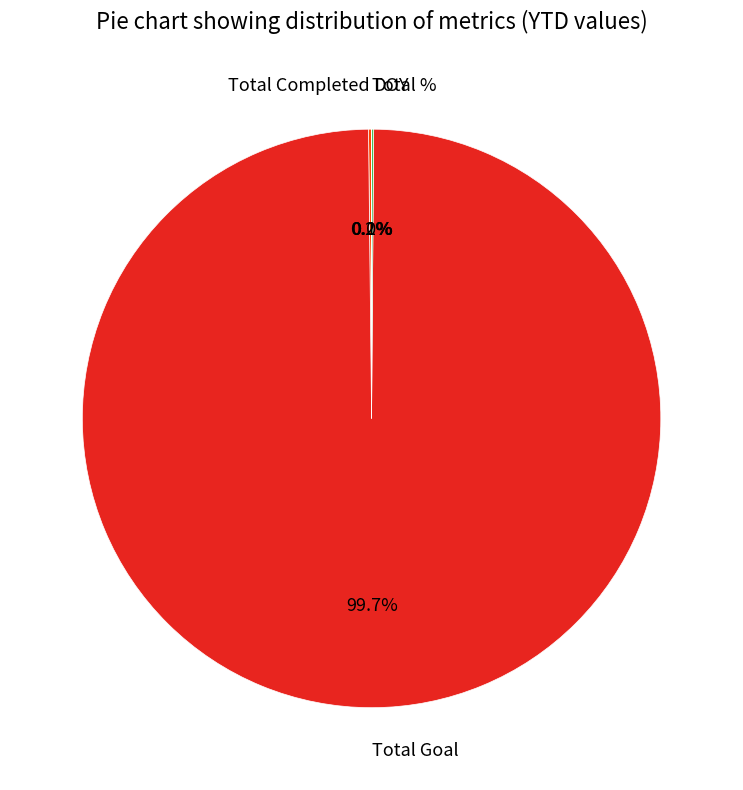

What is the majority slice?

Total Goal